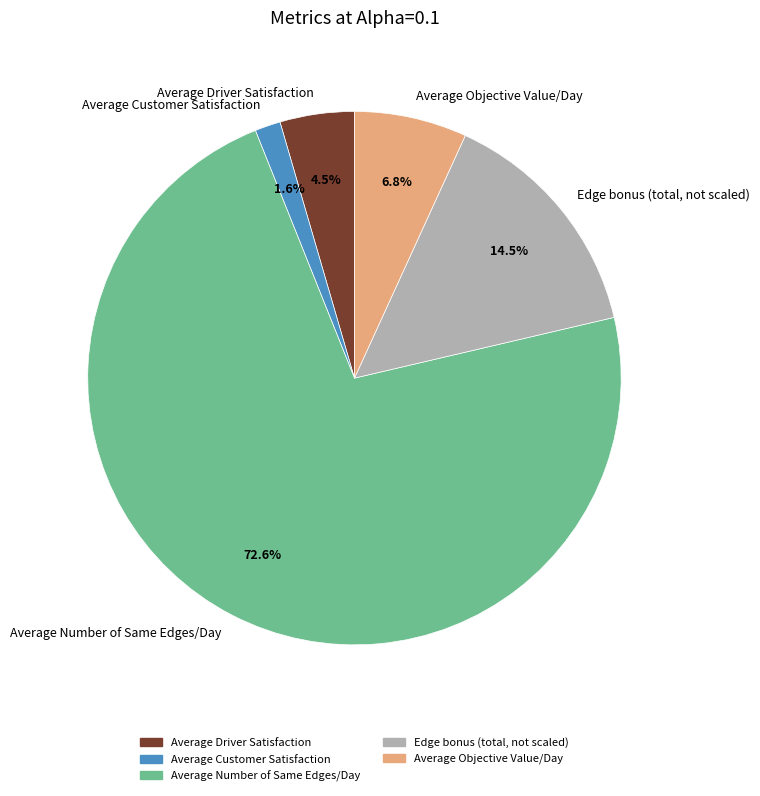

To the nearest percent, what is the difference between the largest and smallest slice percentages?

71%